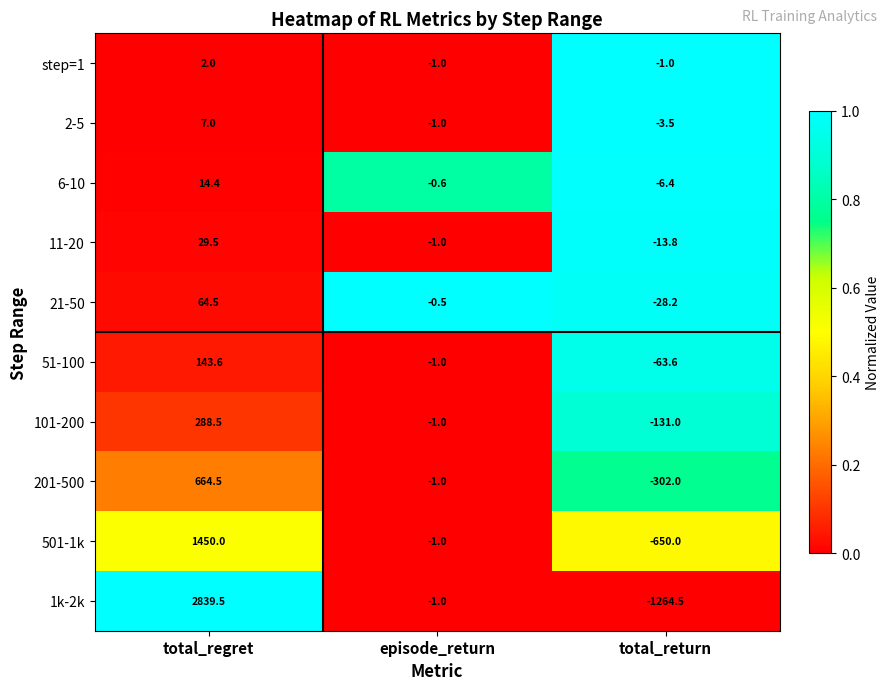

Which series has the widest spread of values?

1k-2k